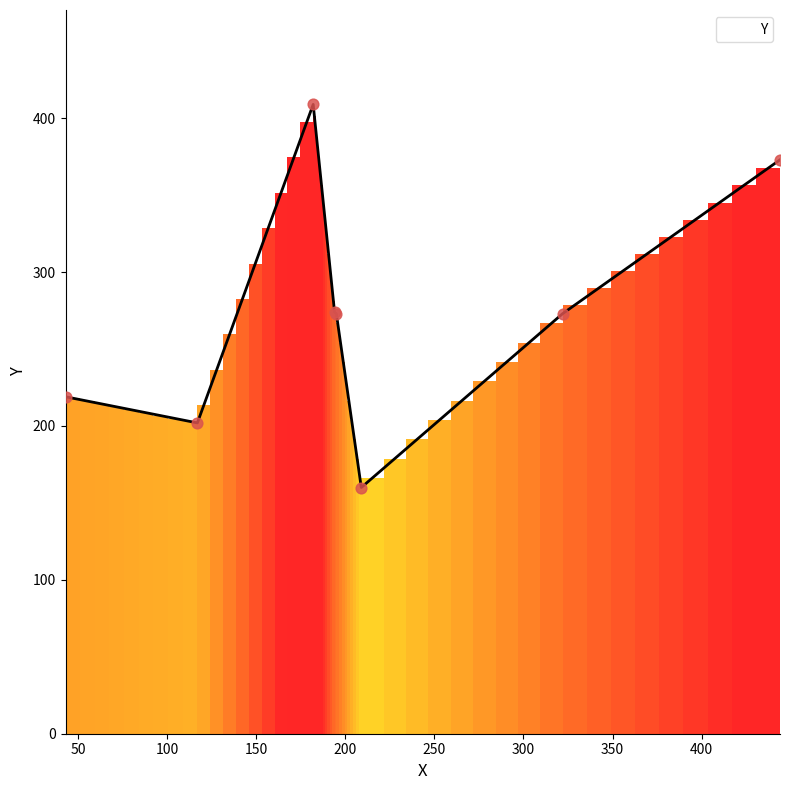

What is the average value?

273